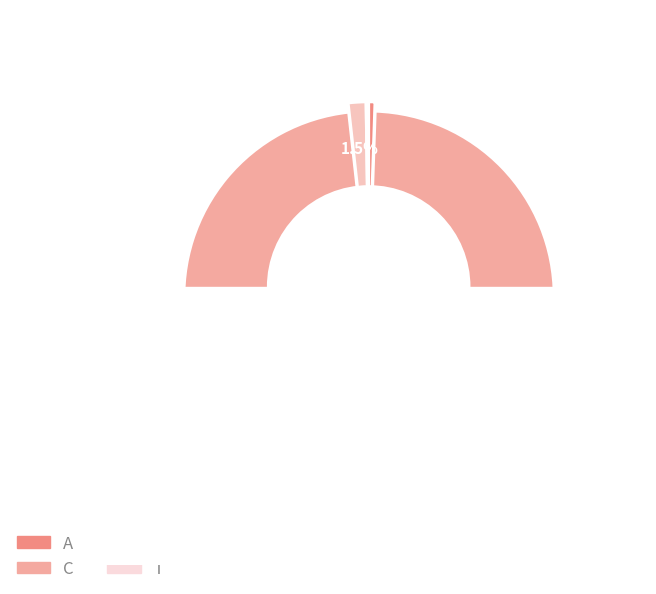

The C slice represents 99% of the pie. True or false?

False